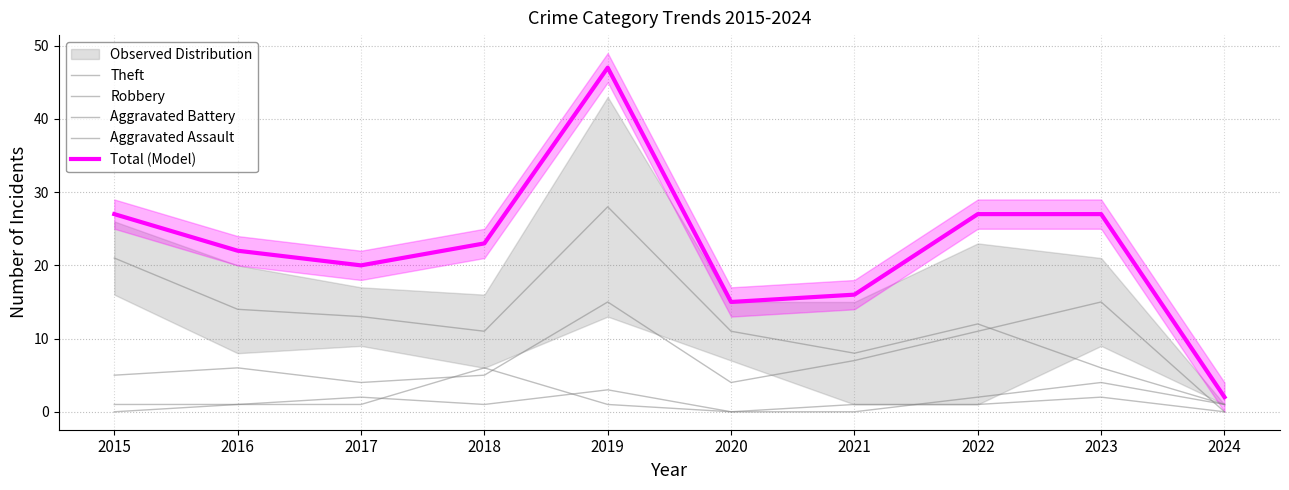

True or false: Robbery has a value of 6 at 2016.

True